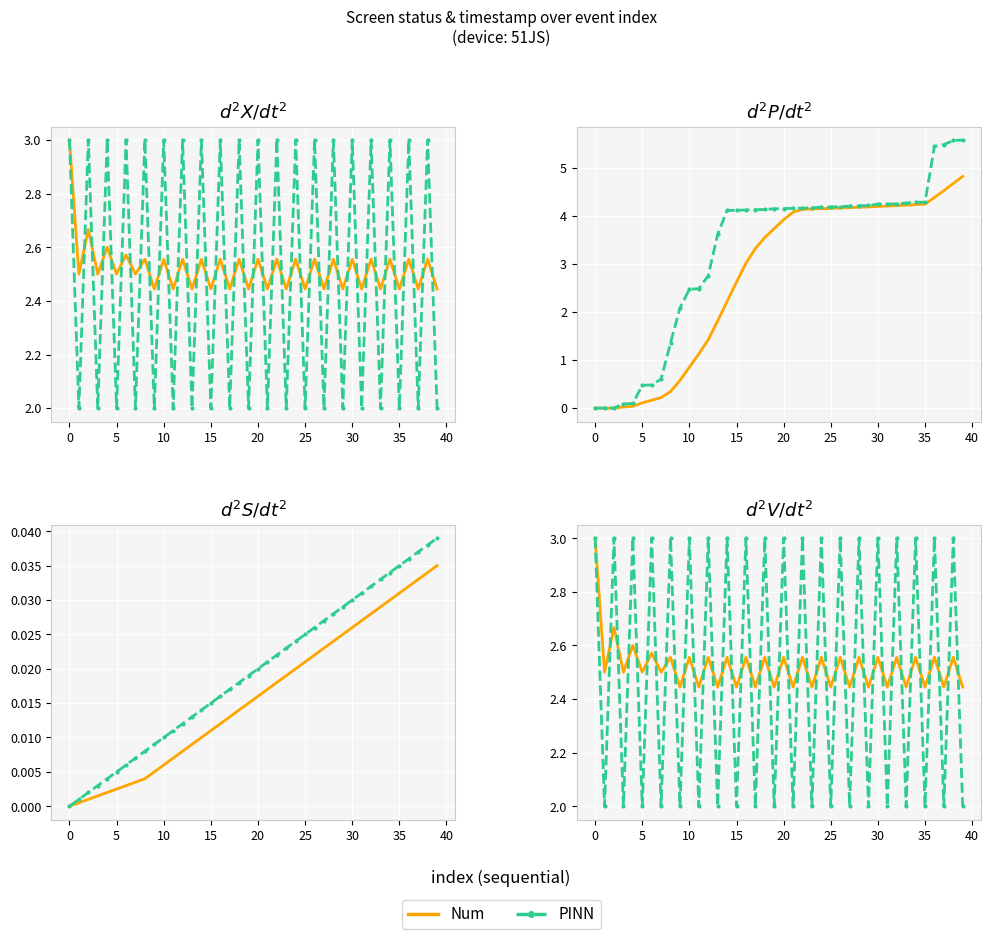

Is the value of Num at 0 greater than the value of PINN at 19?

Yes